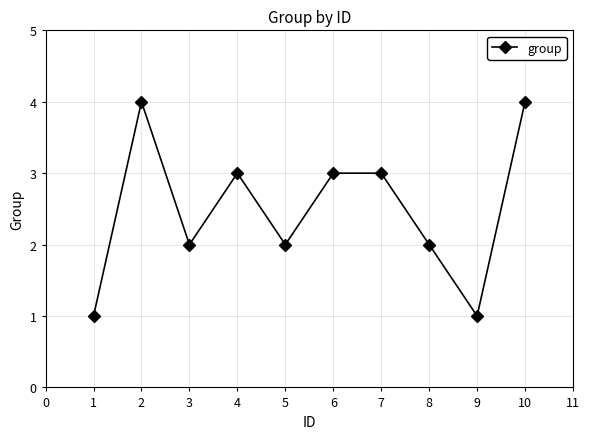

At which category does the data reach its first local valley?

3